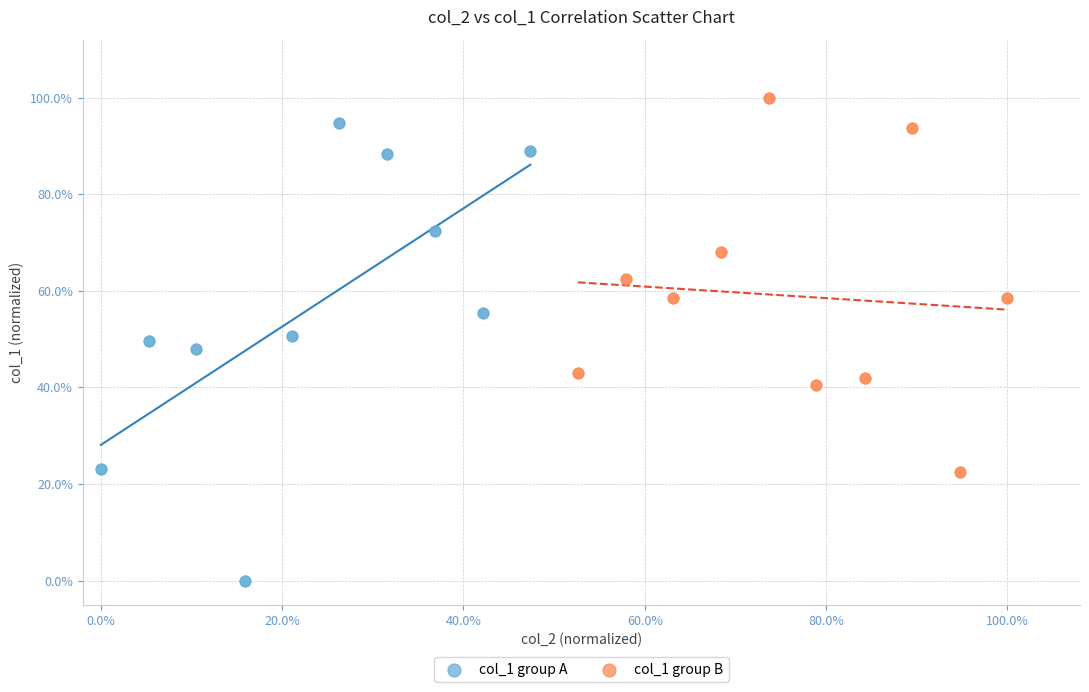

What are all the series names shown in the legend?

col_1 group A, col_1 group B